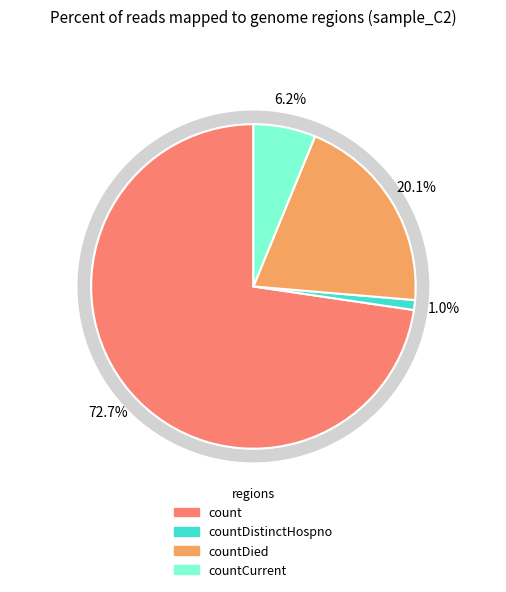

Is there any slice that represents more than half of the pie?

Yes